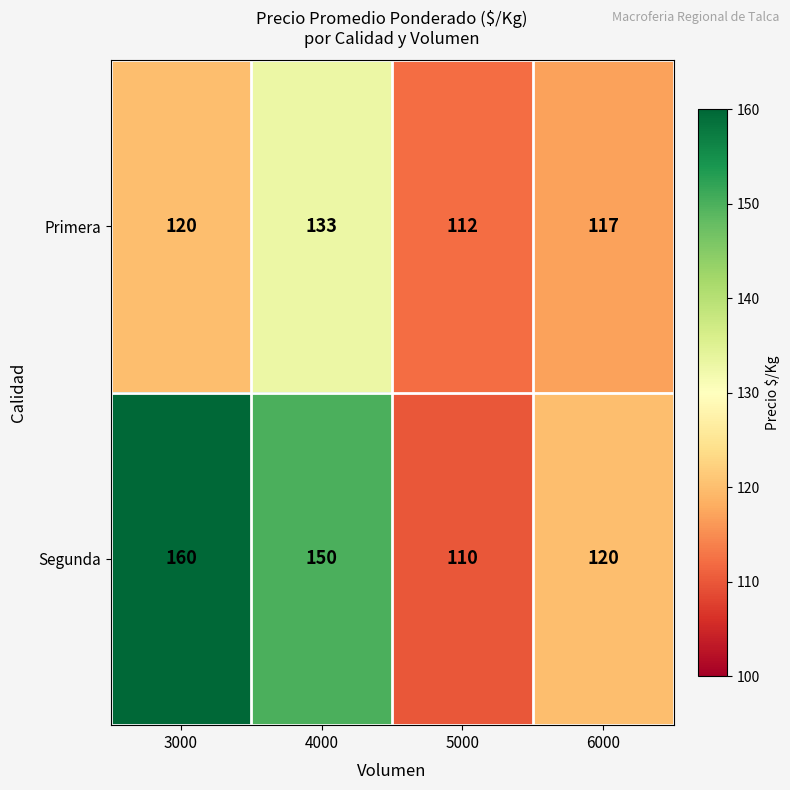

At how many categories does at least one series exceed 138?

2